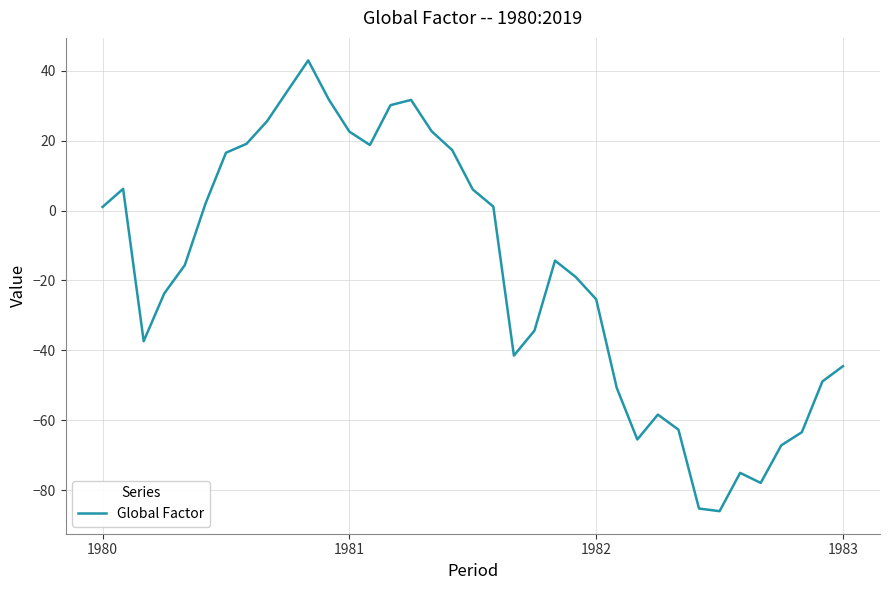

Does the chart have visible grid lines?

Yes